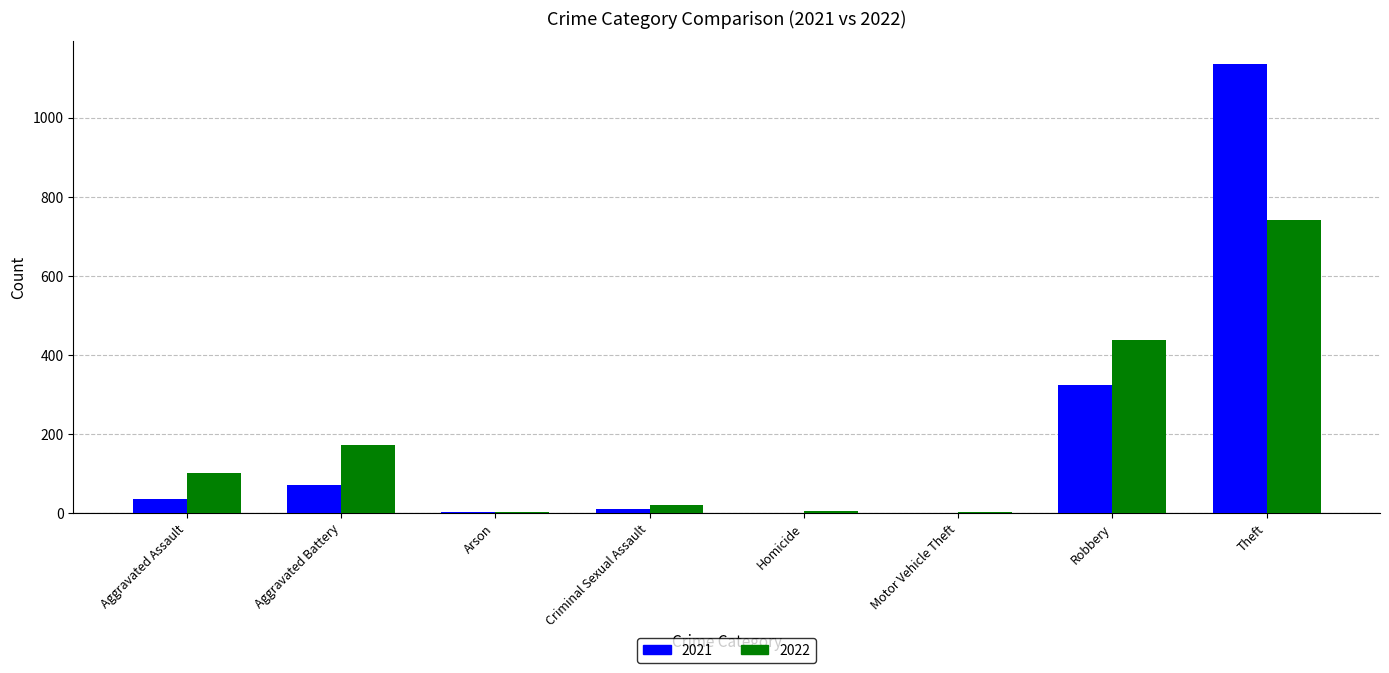

At which label is 2022 closest to 372?

Robbery